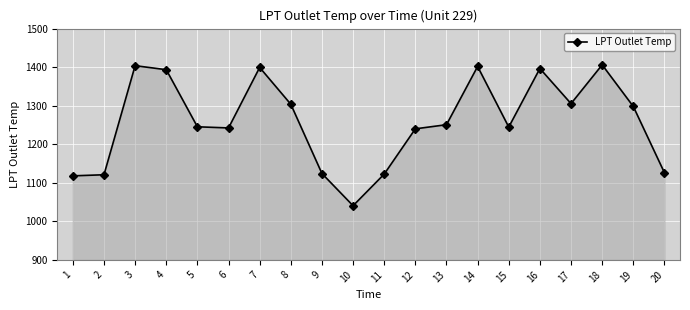

How many distinct data groups are displayed?

1